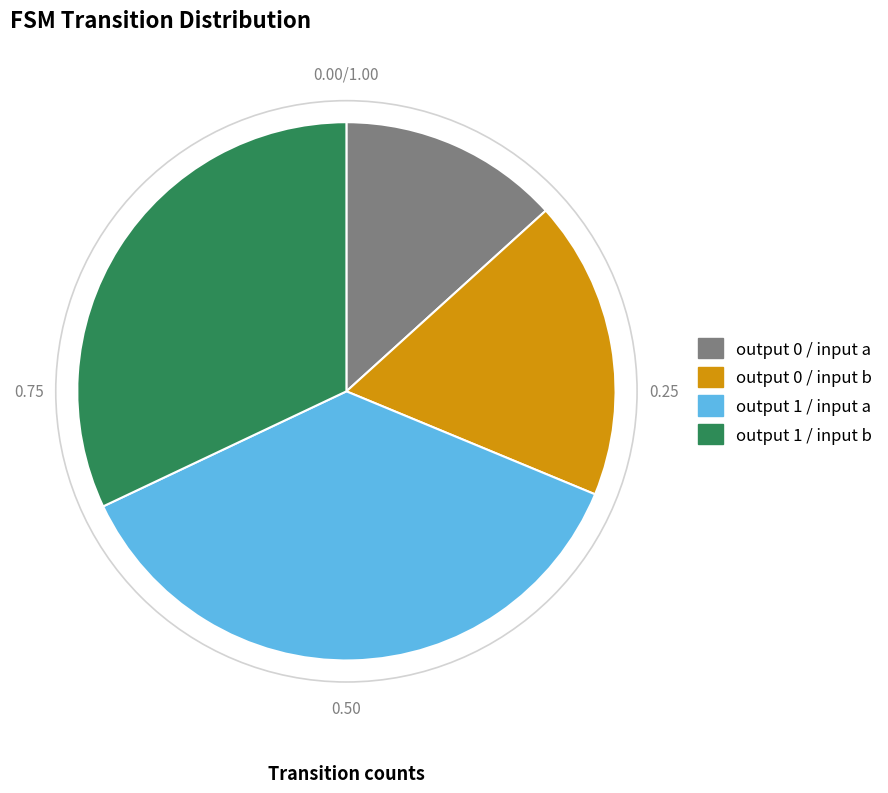

Does any single category account for the majority?

No